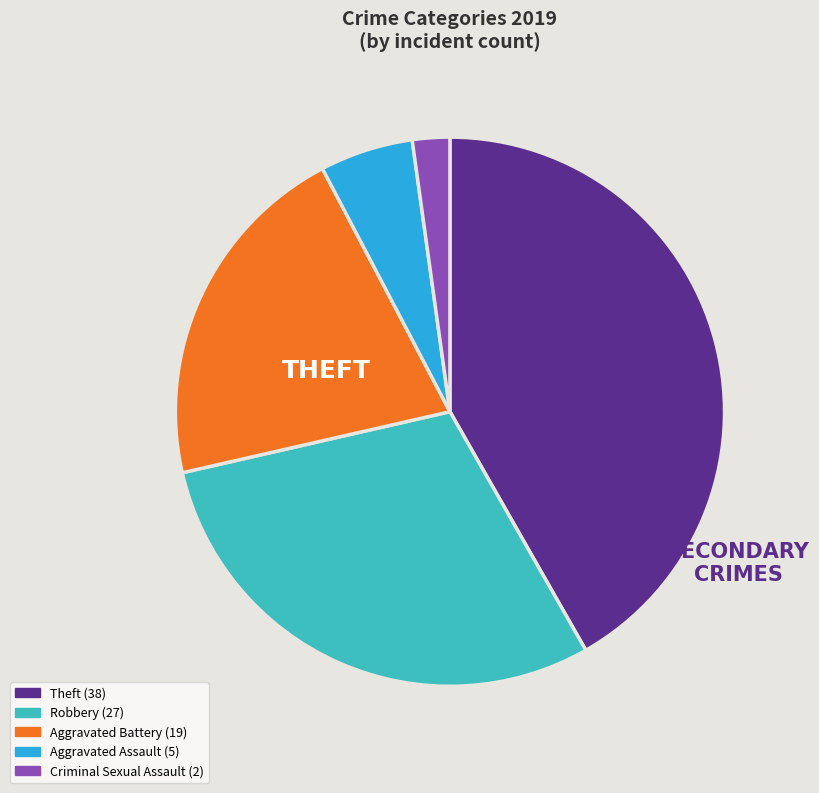

How many segments does this pie chart have?

5